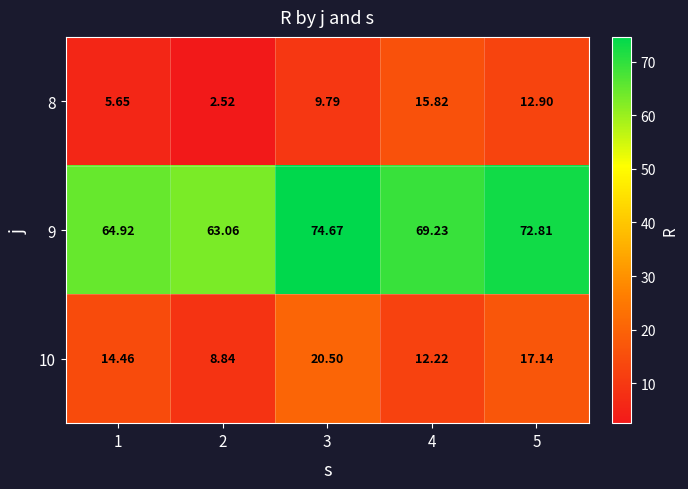

Which series has the largest total across all categories?

9